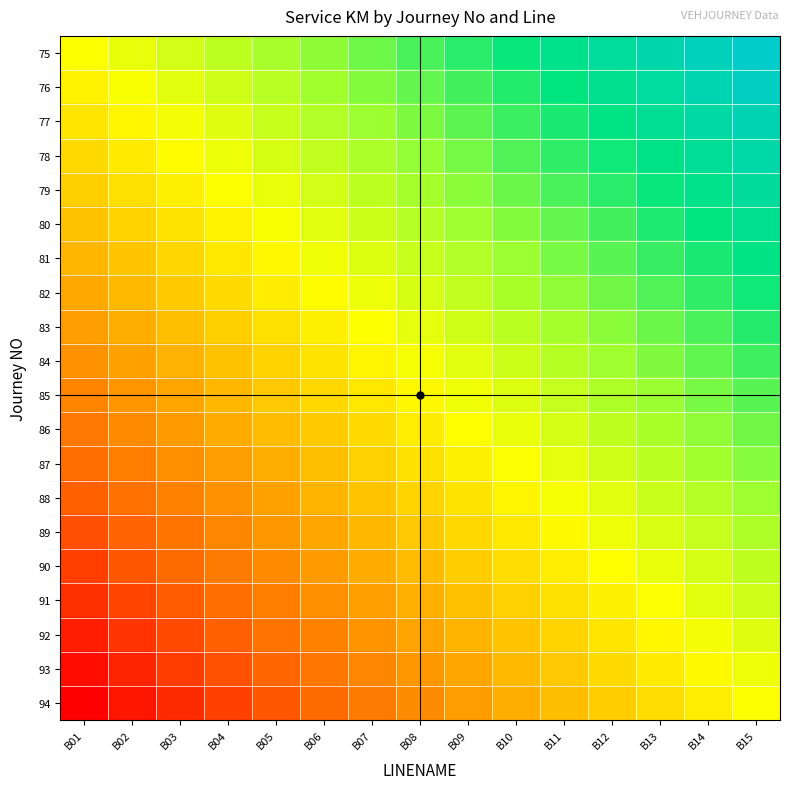

What is the spread (max minus min) of values at B01?

10.0